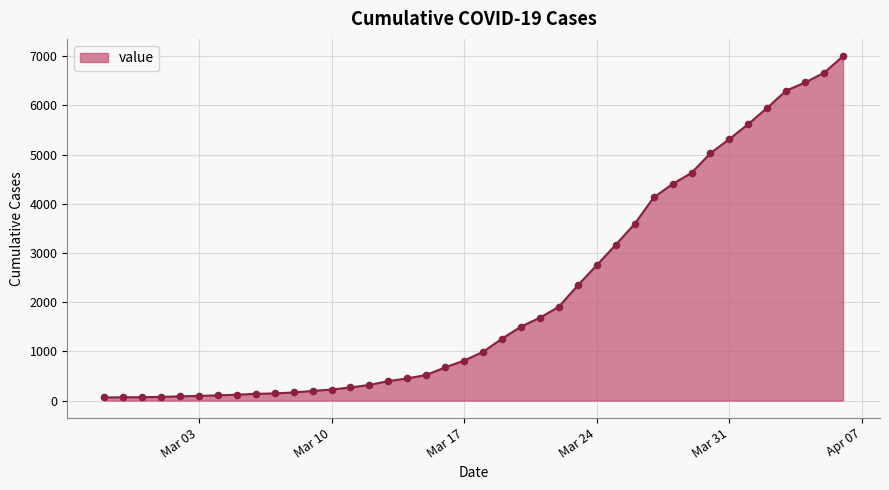

What is the maximum value shown in the chart?

7001